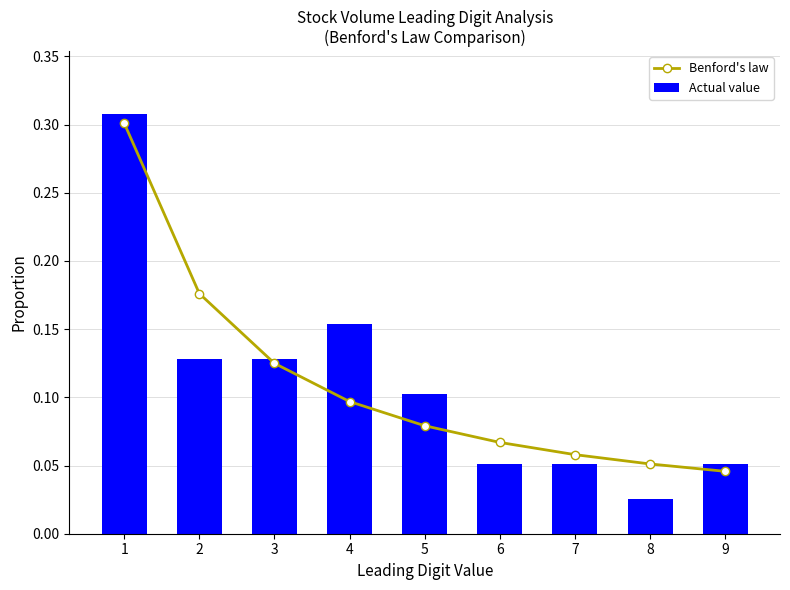

What is the difference between the second highest and second lowest values in the Benford's law series?

0.1